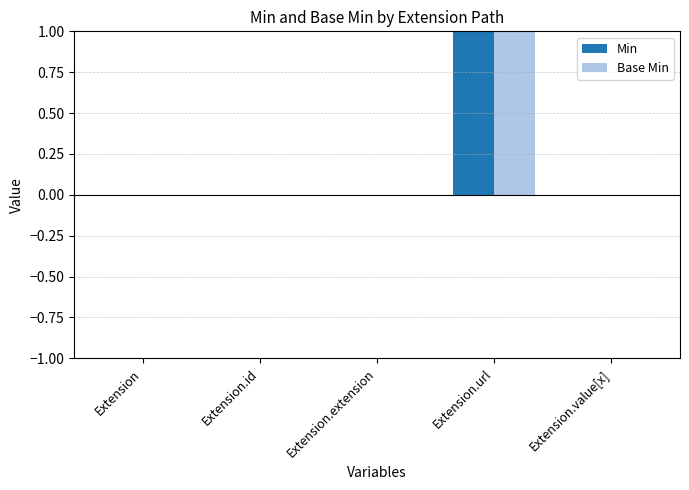

The value of Min at Extension is 0. True or false?

True